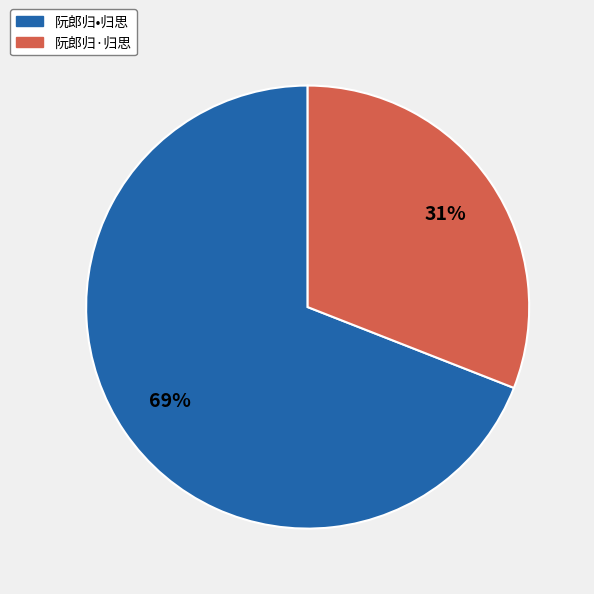

Is the sum of 阮郎归•归思 and 阮郎归·归思 greater than half?

Yes